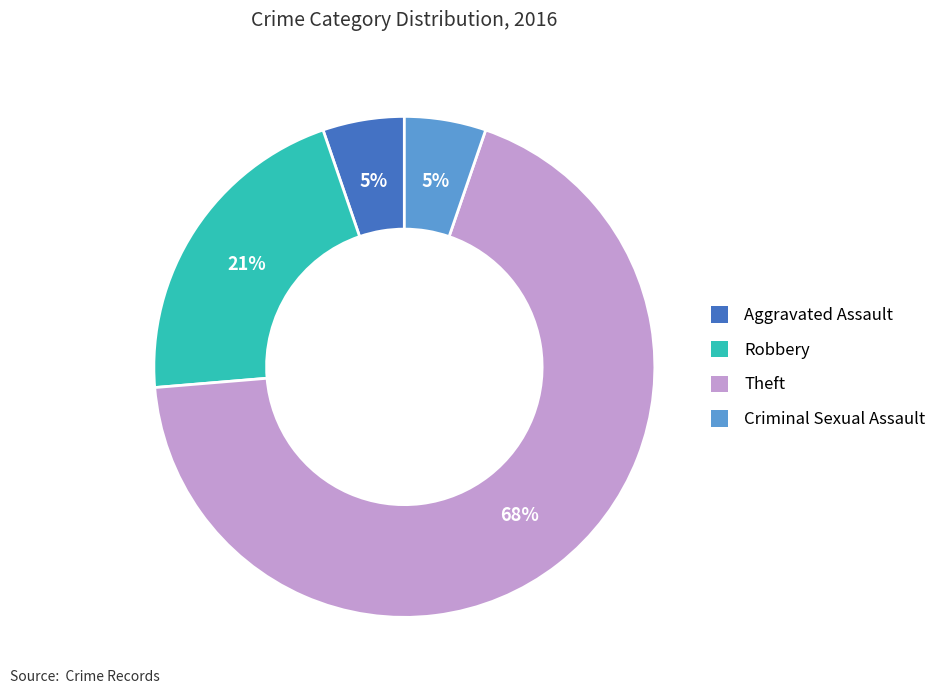

Do Aggravated Assault and Criminal Sexual Assault together represent more than half of the pie?

No